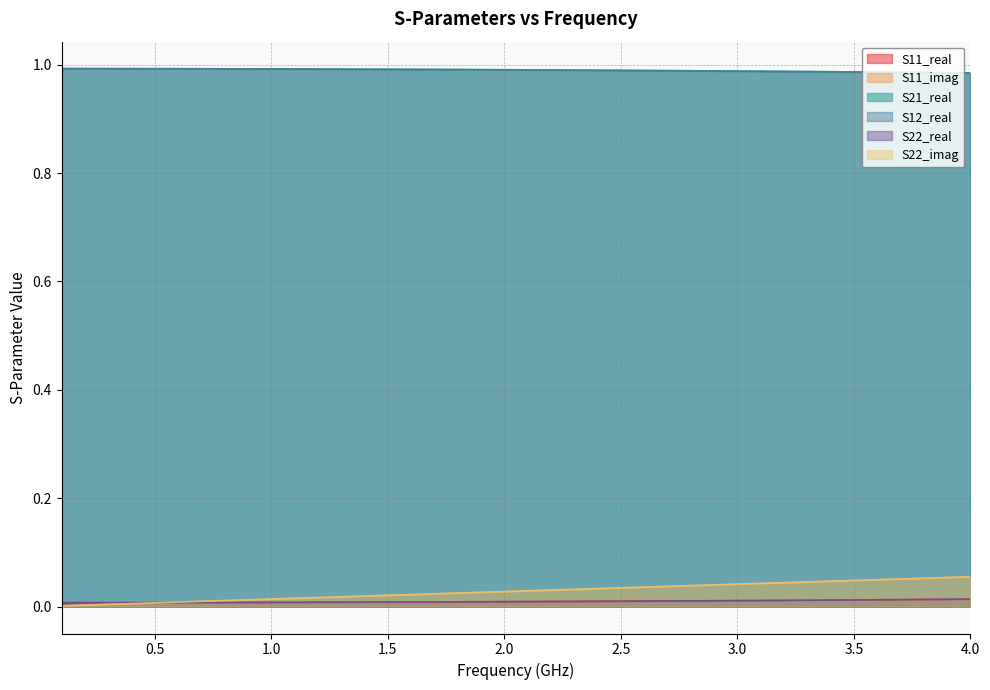

True or false: S11_imag and S12_real cross at least once.

False